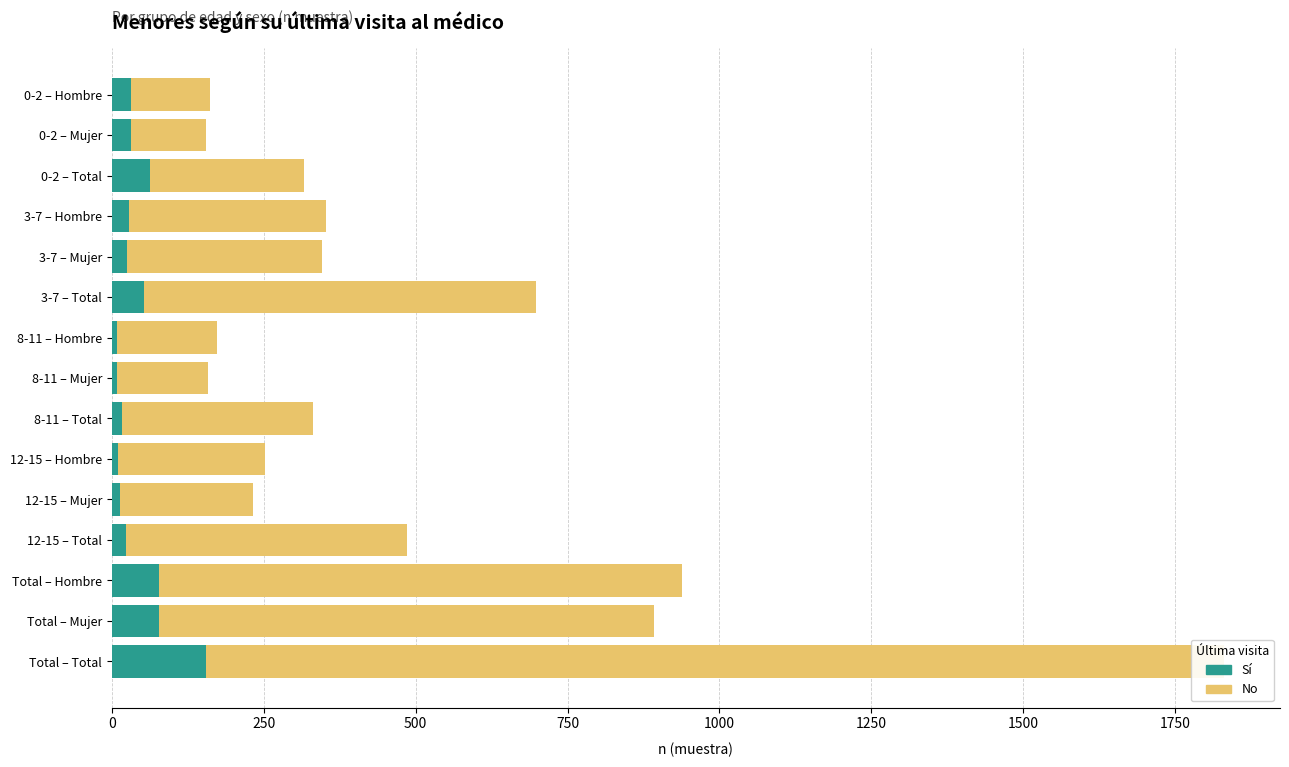

What is the difference between the maximum and minimum values in the No series?

1552